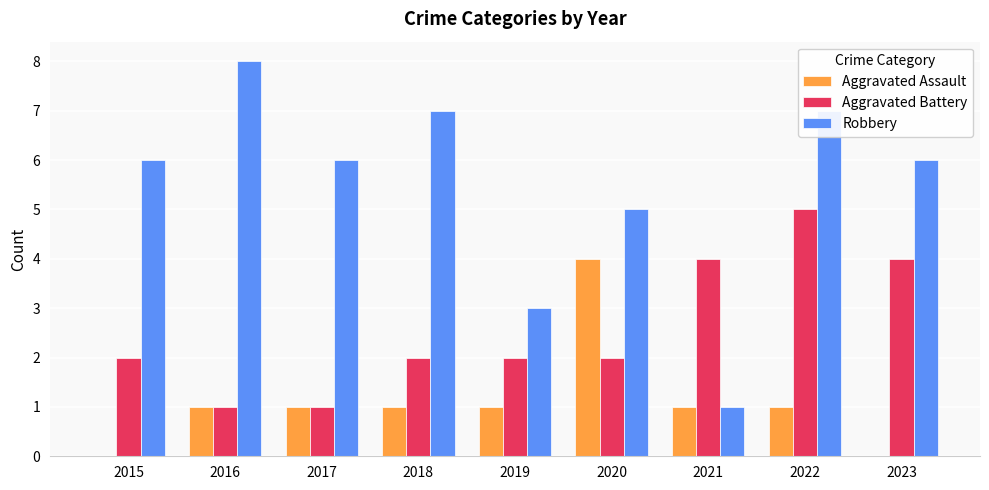

Reading right to left, what are all the values shown in this chart?

Aggravated Assault: 0	1	1	4	1	1	1	1	0
Aggravated Battery: 4	5	4	2	2	2	1	1	2
Robbery: 6	7	1	5	3	7	6	8	6